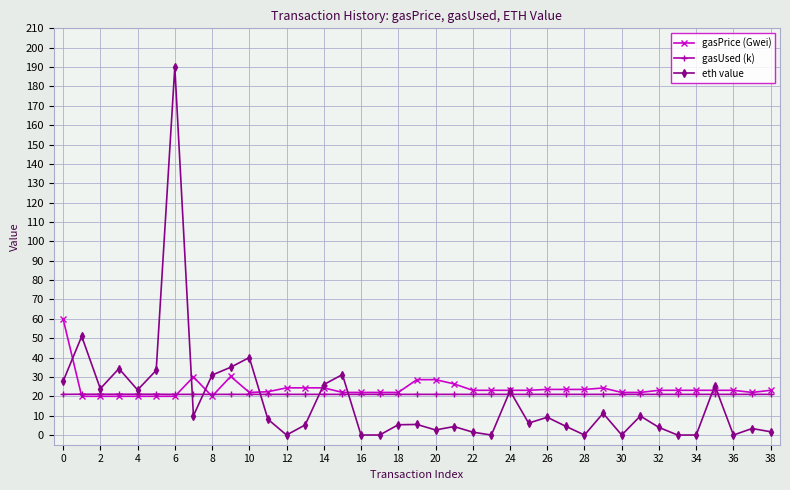

What is the value of the gasPrice (Gwei) point at the 29th from the left?

23.6